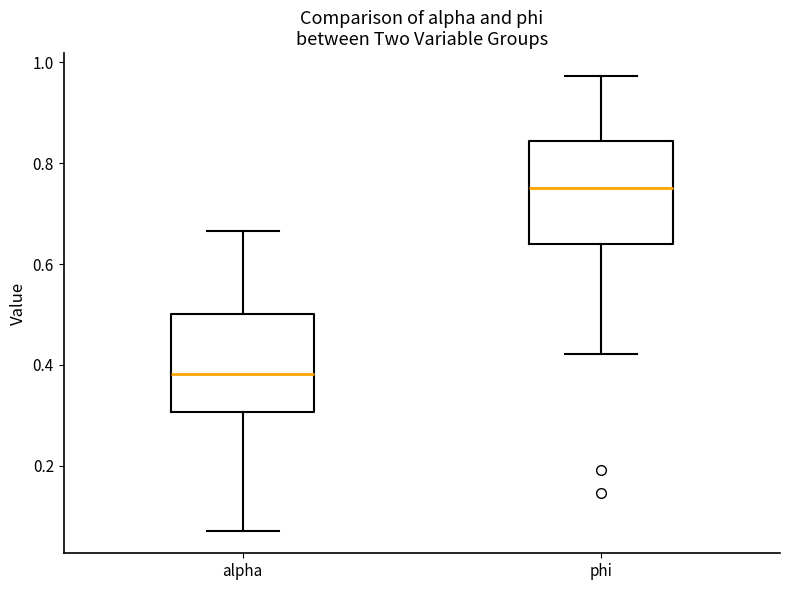

Reading left to right, transcribe this box plot: for each box, give where its median line is, the range the box spans, and where its two whiskers end, as read against the y-axis. The values are not printed on the chart, so give them approximately, as read against the axis.

alpha: median 0.38, box 0.30 to 0.50, whiskers 0.08 to 0.66
phi: median 0.76, box 0.64 to 0.84, whiskers 0.42 to 0.98